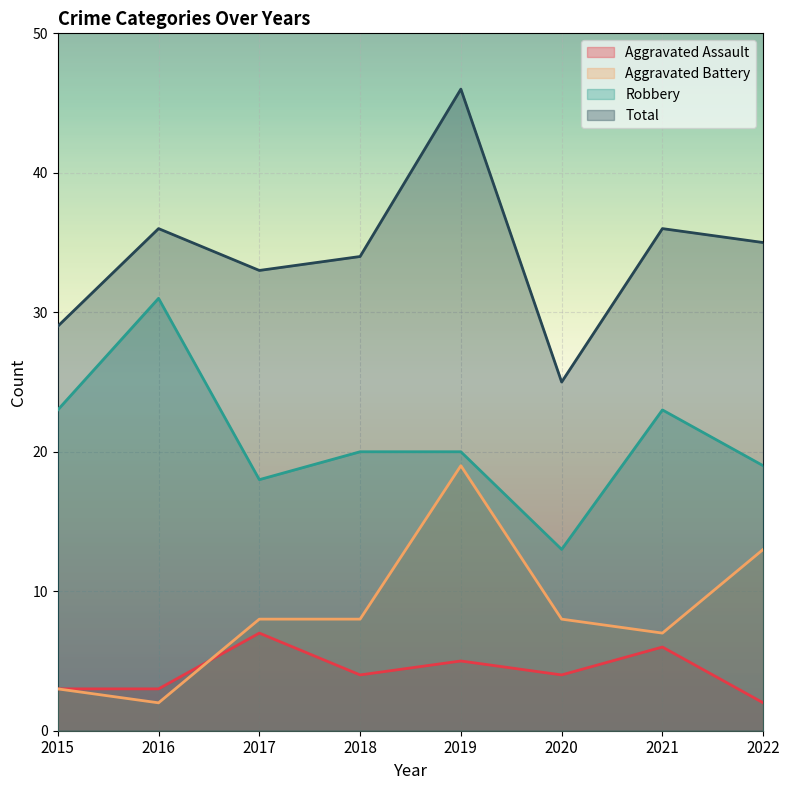

True or false: Total has a value of 29 at 2015.

True